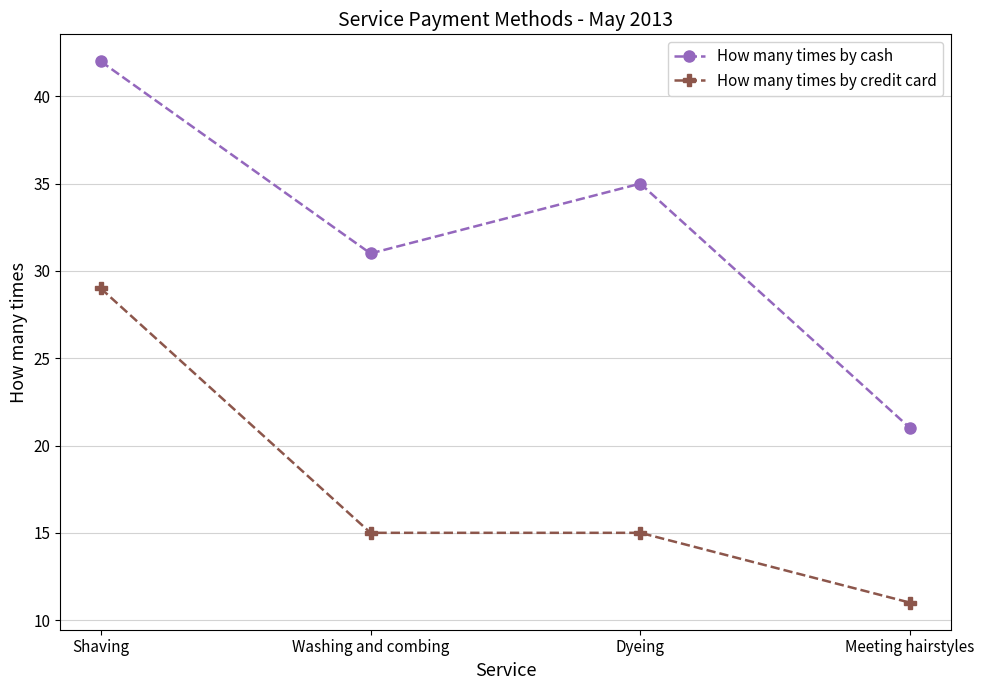

True or false: How many times by cash and How many times by credit card cross at least once.

False